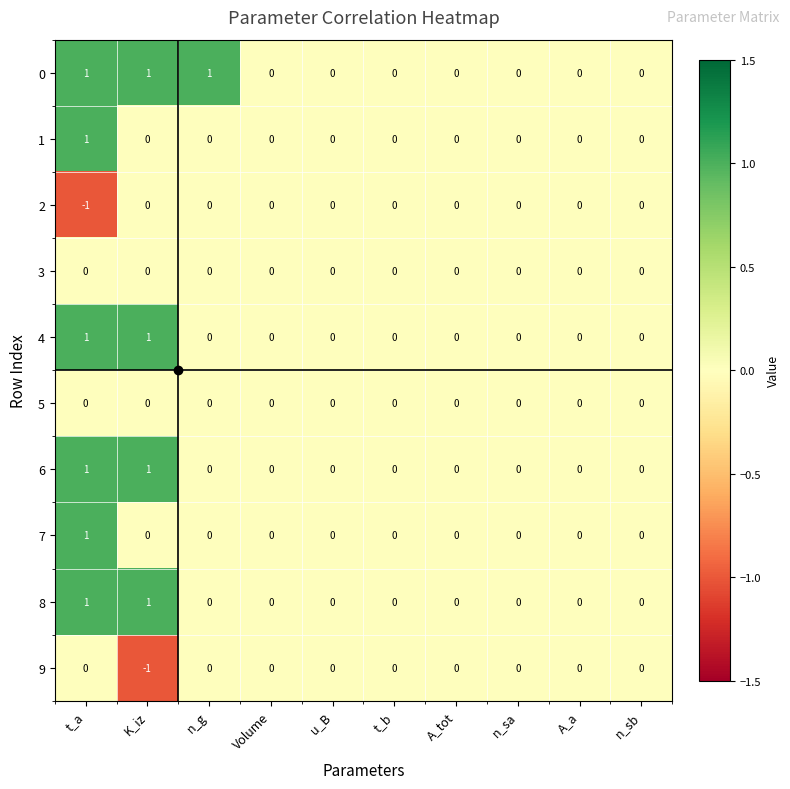

At which category is the sum across all series the highest?

t_a